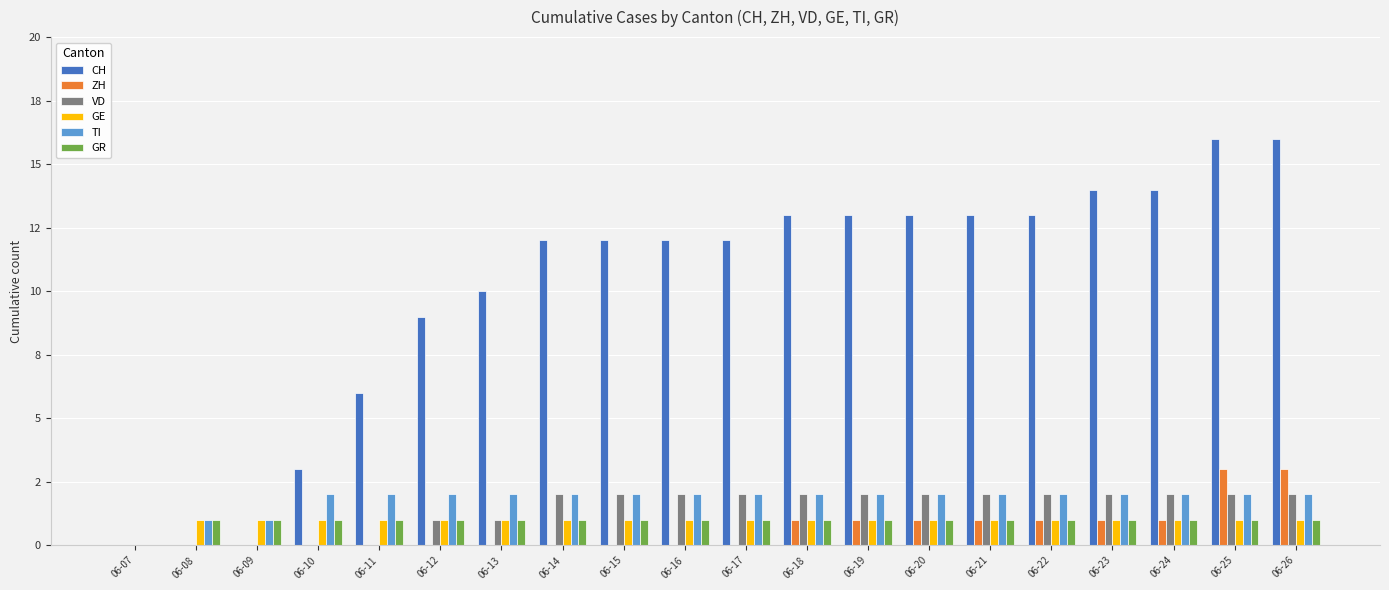

What are all the series names shown in the legend?

CH, ZH, VD, GE, TI, GR